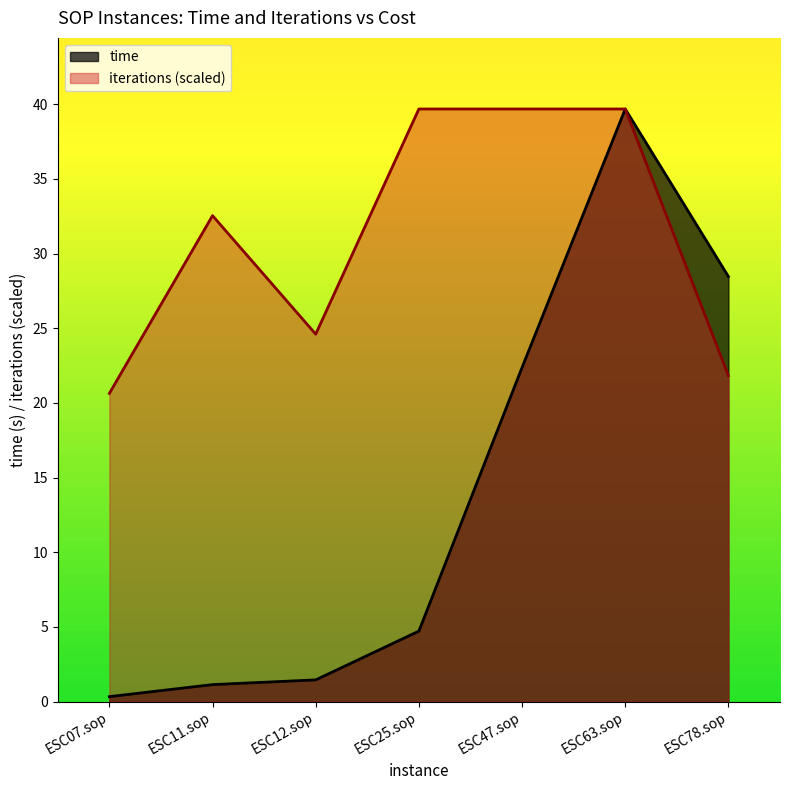

What are all the series names shown in the legend?

time, iterations (scaled)